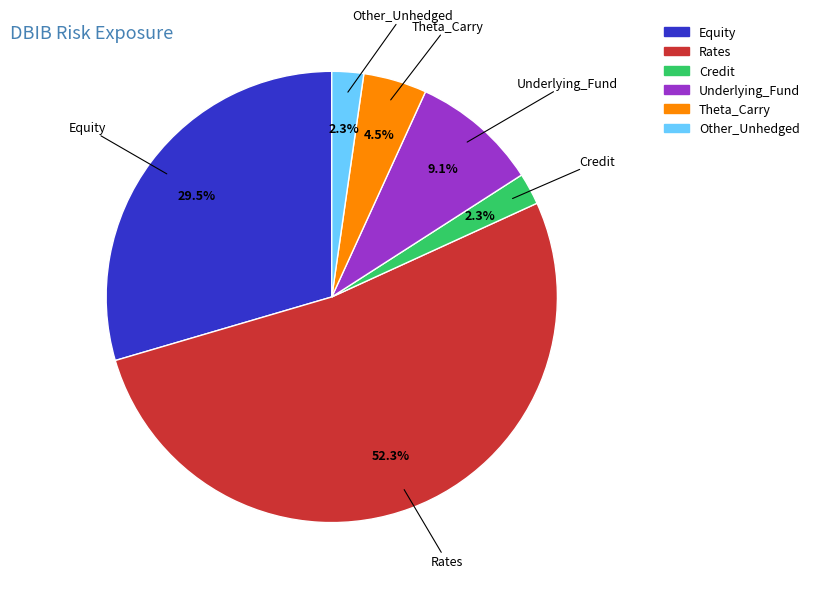

Count the number of slices in the pie.

6